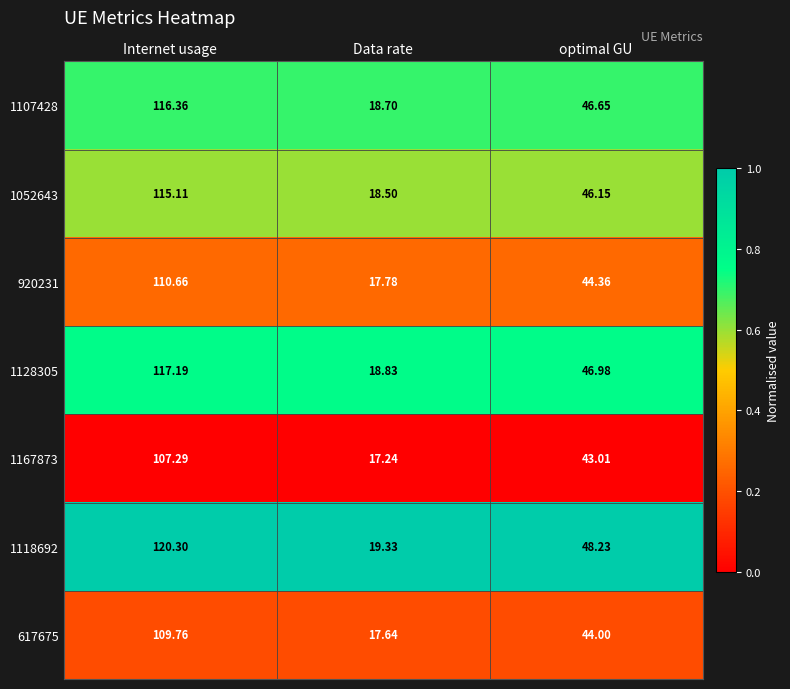

List the series in order of their peak value, highest first.

1118692, 1128305, 1107428, 1052643, 920231, 617675, 1167873